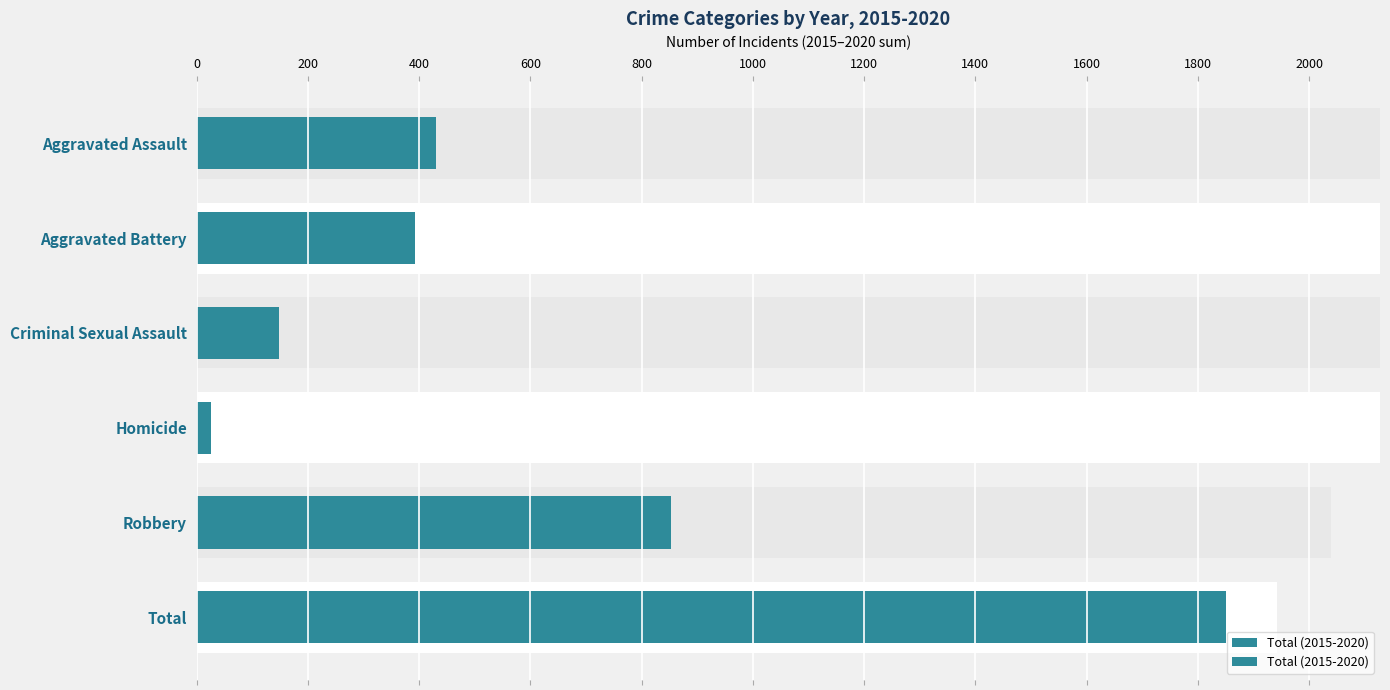

Reading left to right, extract all data points from this chart.

1850	853	26	148	393	430